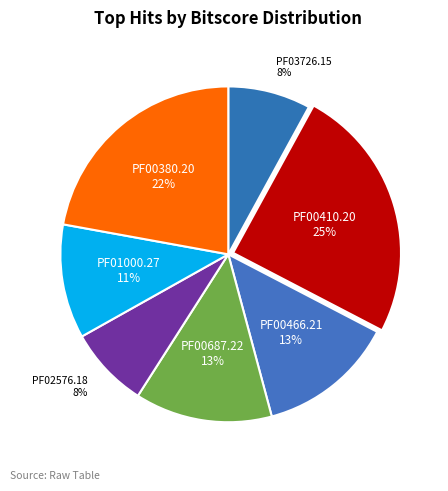

Is there a majority slice in this chart?

No